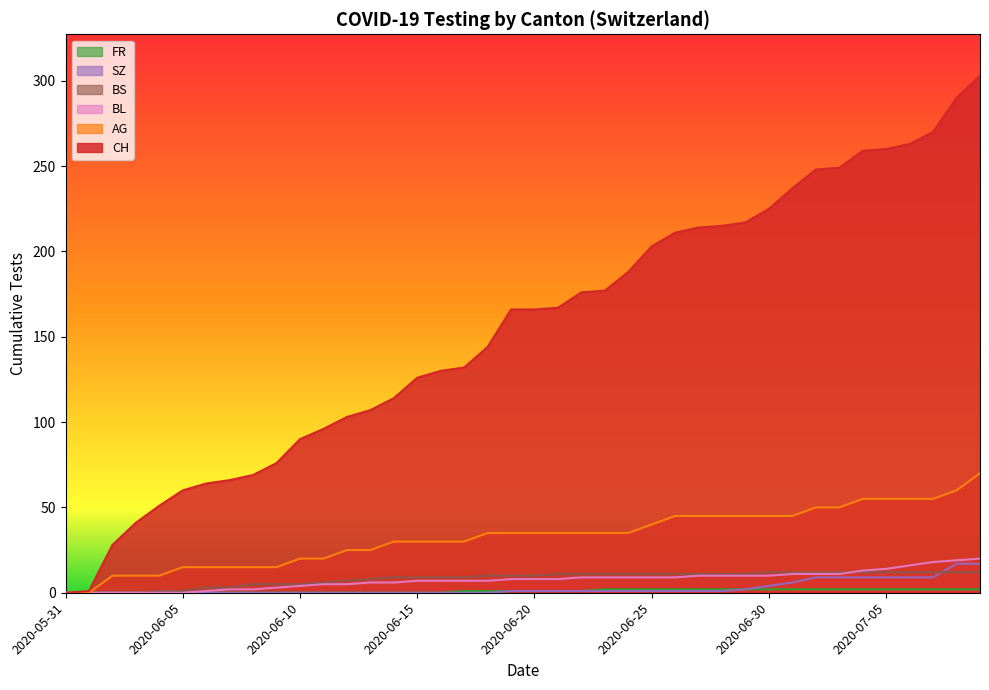

Count the number of categories in the chart.

40